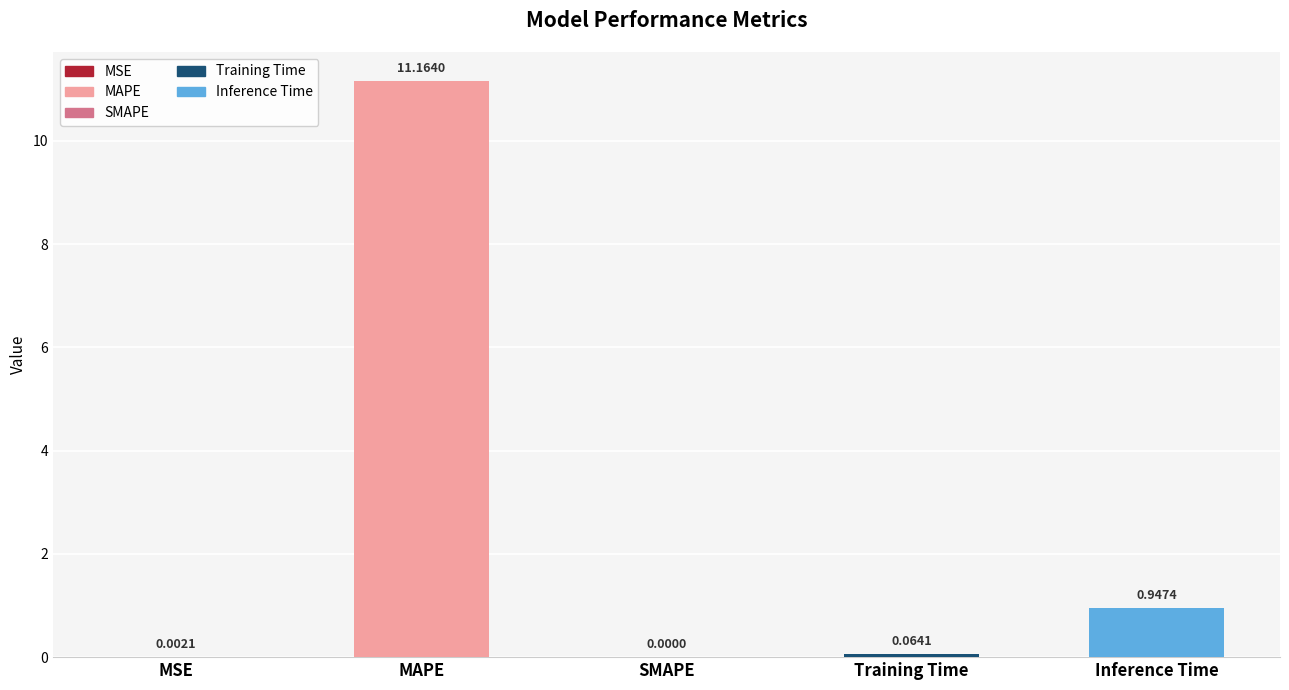

How many positive values are there?

4